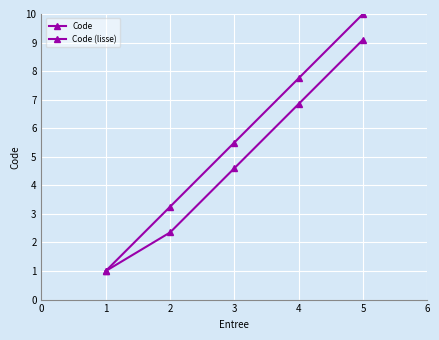

What is the sum of all Code (lisse) values?

23.9